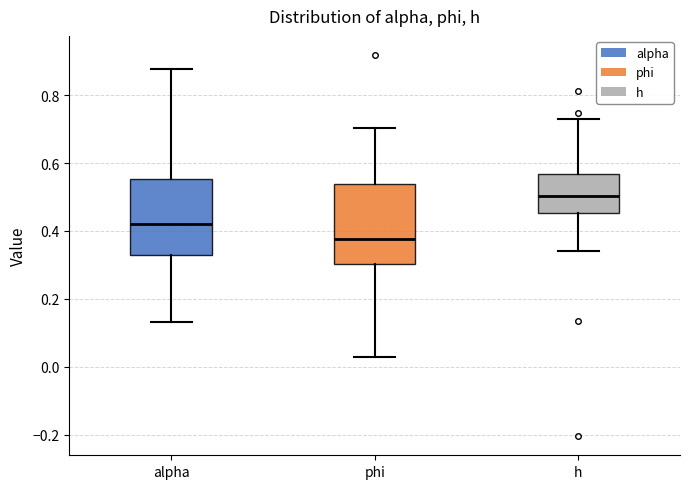

Which box has the lowest median line?

phi